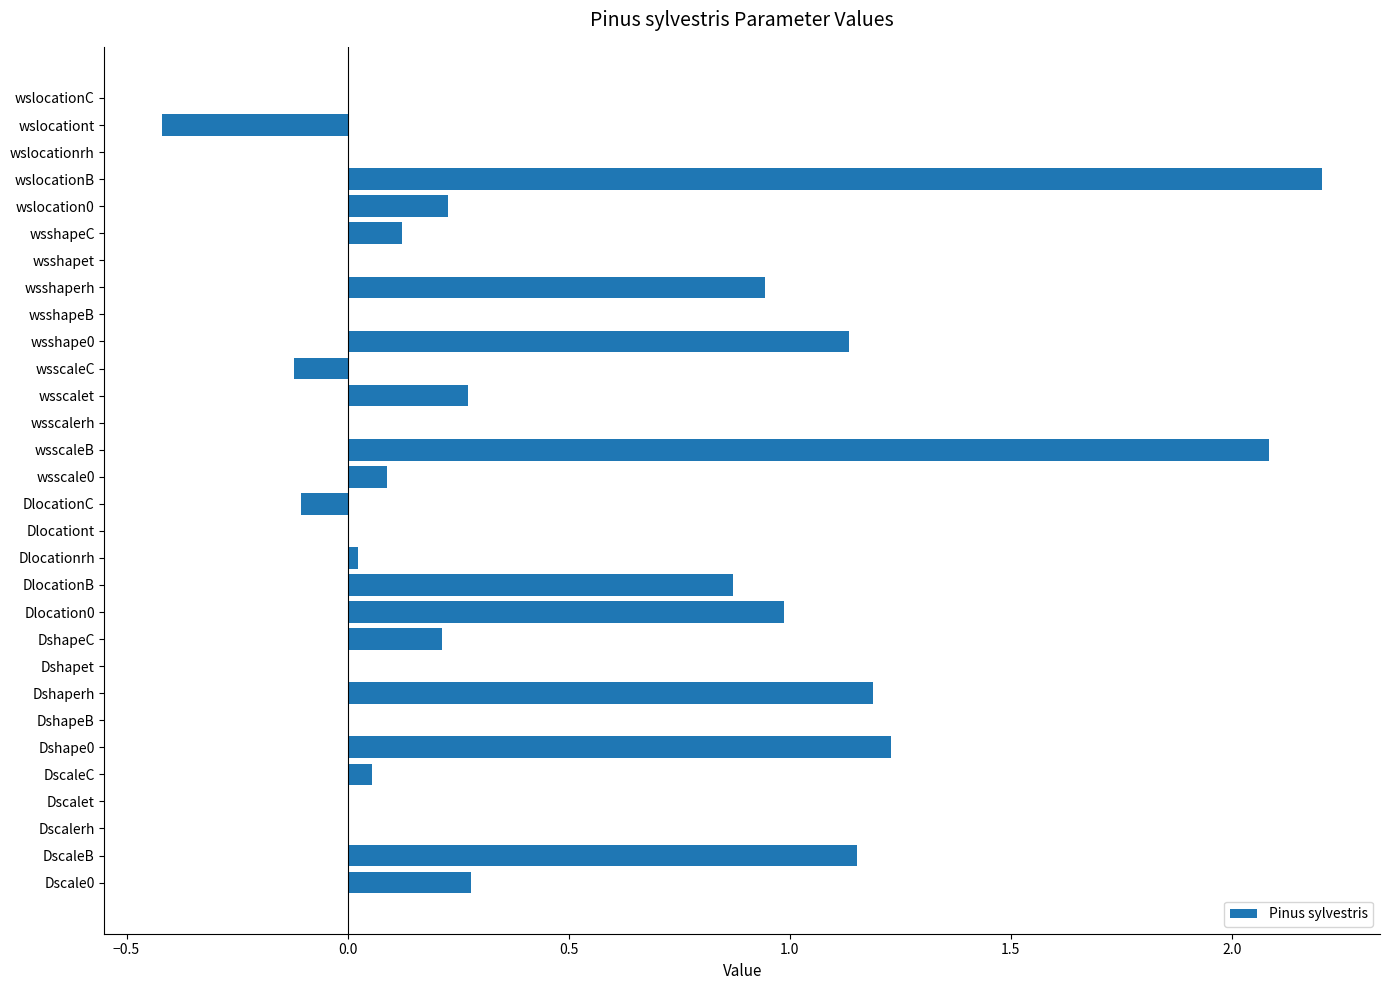

What is the greatest value displayed?

2.2